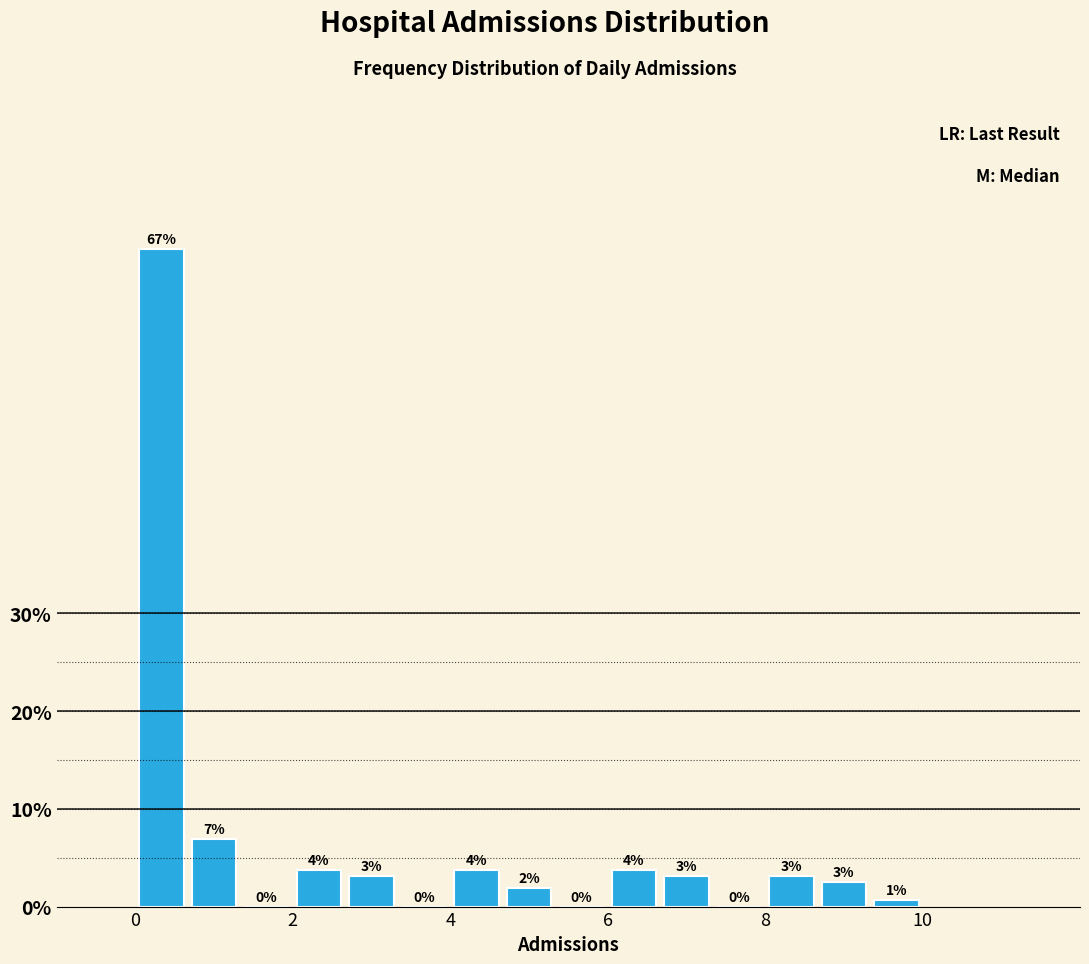

Read against the x-axis, roughly where is the centre of the tallest bar?

0.4